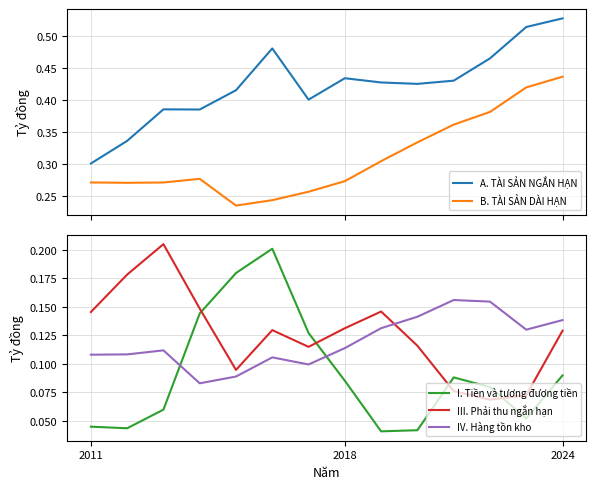

After their last crossing, which series has the higher values: IV. Hàng tồn kho or III. Phải thu ngắn hạn?

IV. Hàng tồn kho